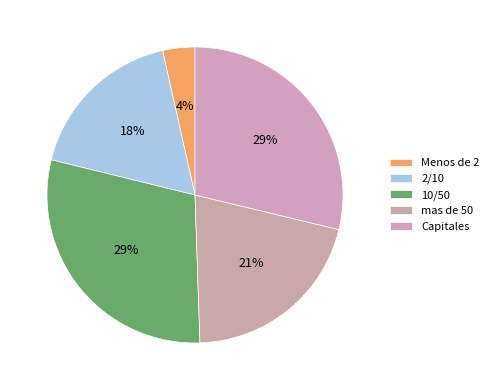

What is the smallest slice in the pie chart?

Menos de 2